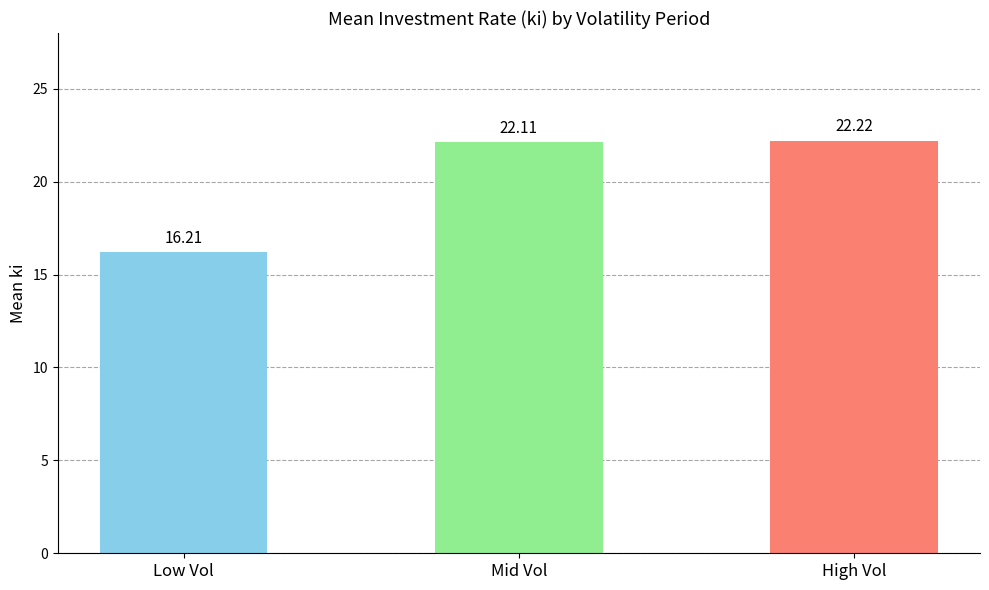

What is the difference between the second highest and second lowest values?

0.0